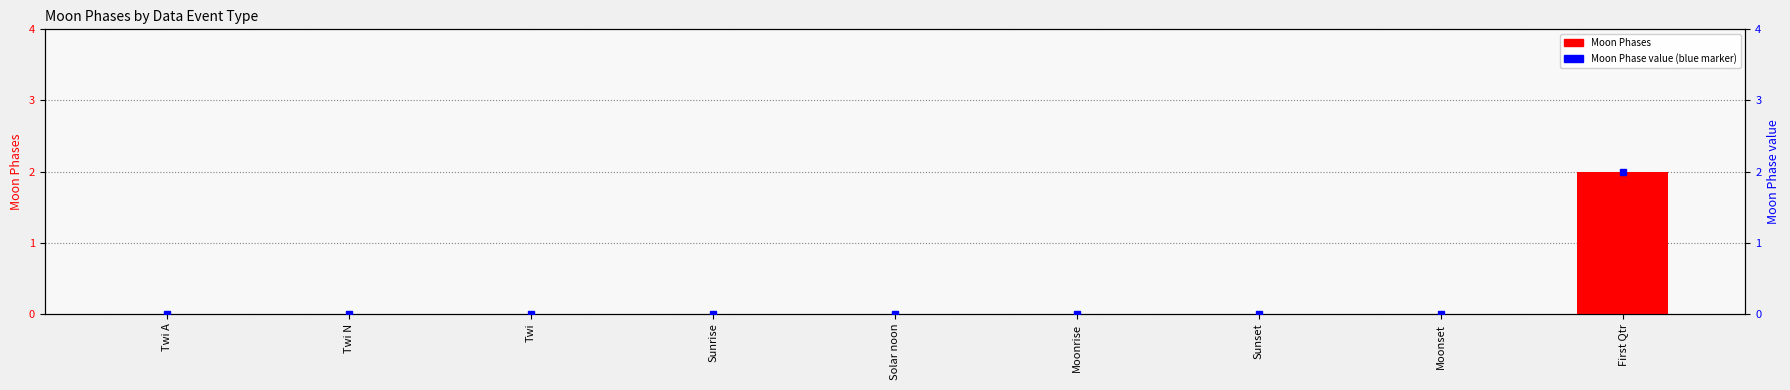

What is the label of the 5th bar from the left?

Solar noon